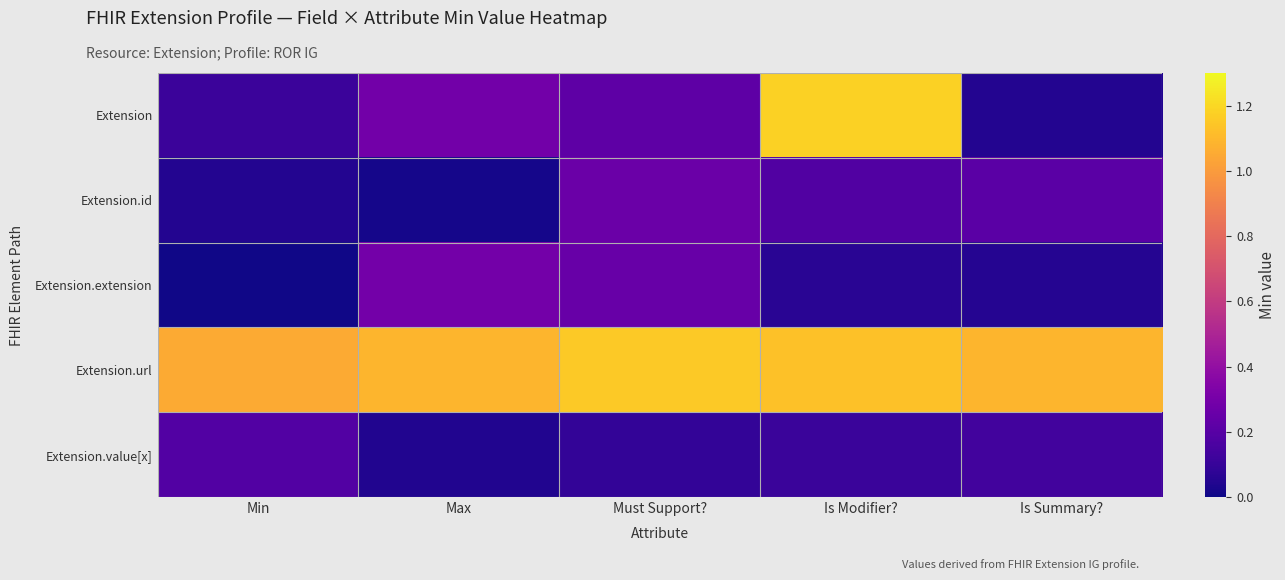

Reading right to left, list all the values displayed in this chart.

Extension: Is Summary?=0.0	Is Modifier?=1.2	Must Support?=0.2	Max=0.3	Min=0.1
Extension.id: Is Summary?=0.2	Is Modifier?=0.2	Must Support?=0.3	Max=0.0	Min=0.0
Extension.extension: Is Summary?=0.1	Is Modifier?=0.1	Must Support?=0.2	Max=0.3	Min=0.0
Extension.url: Is Summary?=1.1	Is Modifier?=1.1	Must Support?=1.2	Max=1.1	Min=1.1
Extension.value[x]: Is Summary?=0.1	Is Modifier?=0.1	Must Support?=0.1	Max=0.0	Min=0.2